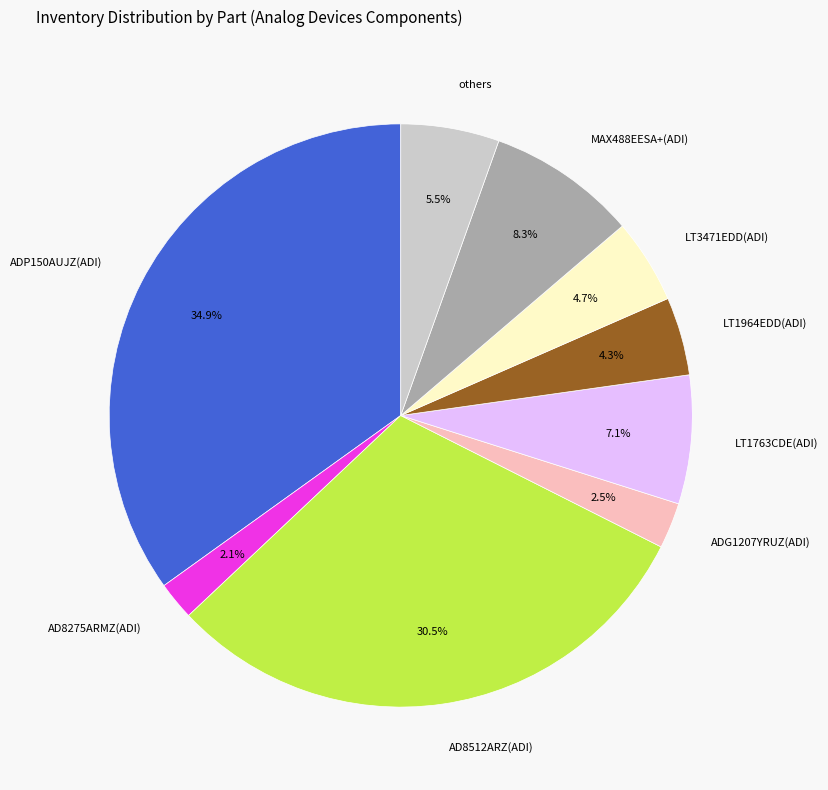

How many segments does this pie chart have?

9